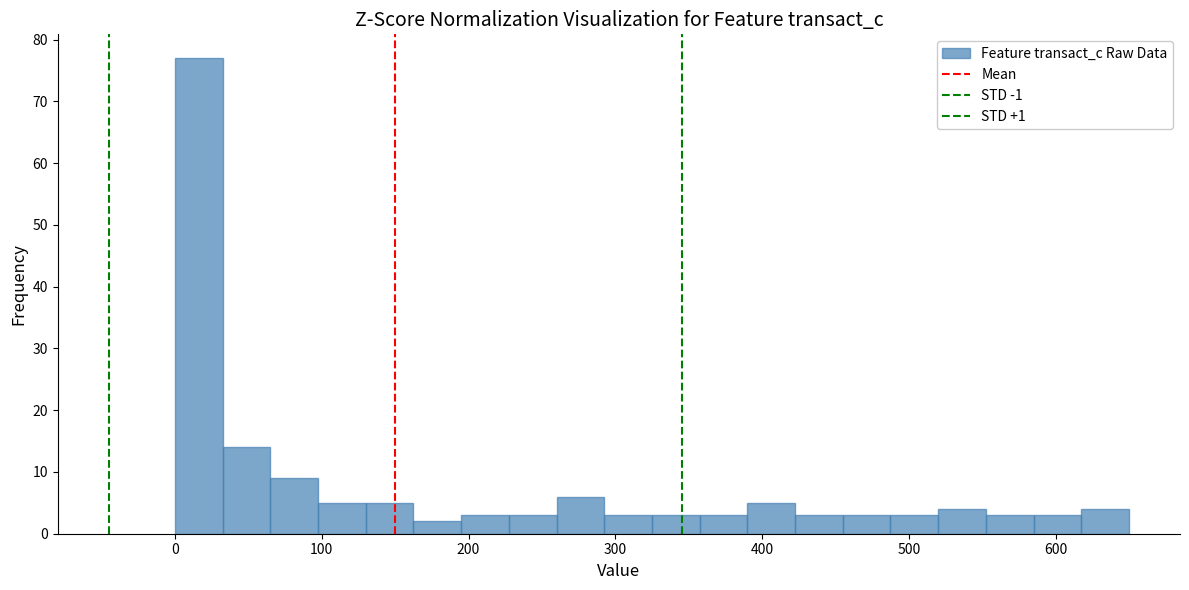

Read against the x-axis, roughly where is the centre of the tallest bar?

20